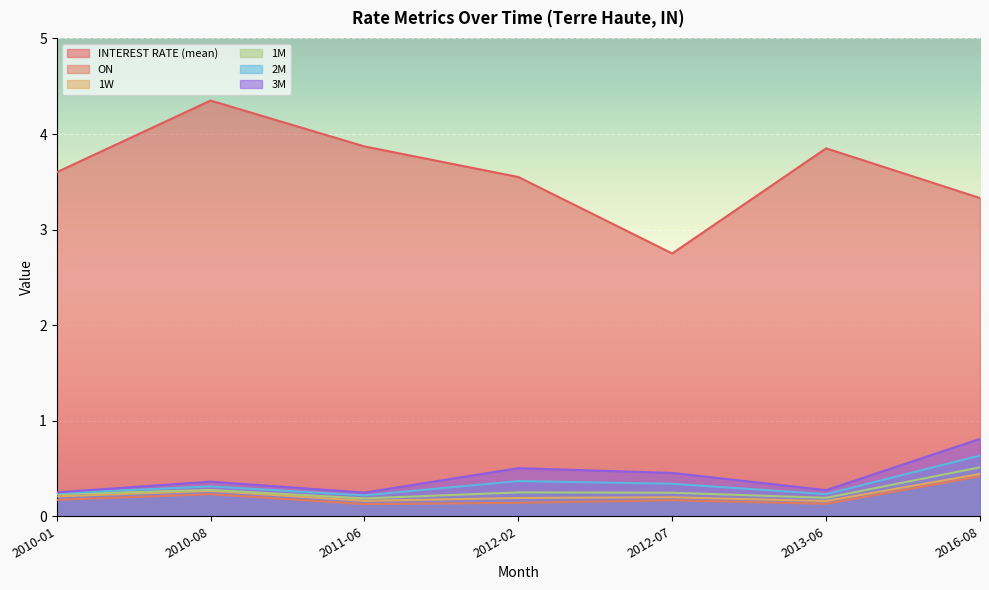

The value of INTEREST RATE (mean) at 2012-07 is 2.8. True or false?

True